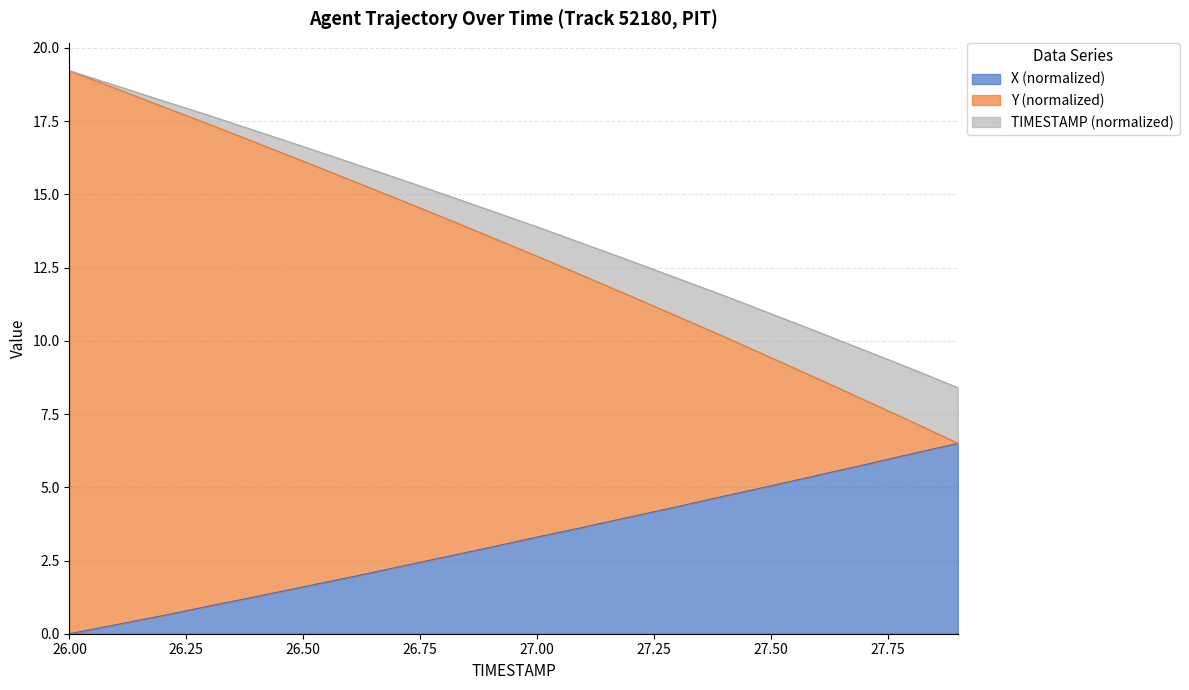

Reading left to right, what are all the values shown in this chart?

X: 26.0=0.0	26.1=0.3	26.2=0.6	26.3=1.0	26.4=1.3	26.5=1.6	26.6=1.9	26.7=2.3	26.8=2.6	26.9=3.0	27.0=3.3	27.1=3.6	27.2=4.0	27.3=4.3	27.4=4.7	27.5=5.0	27.6=5.4	27.7=5.8	27.8=6.1	27.9=6.5
Y: 26.0=19.2	26.1=18.6	26.2=18.0	26.3=17.4	26.4=16.8	26.5=16.1	26.6=15.5	26.7=14.9	26.8=14.2	26.9=13.6	27.0=12.9	27.1=12.2	27.2=11.5	27.3=10.8	27.4=10.1	27.5=9.4	27.6=8.7	27.7=8.0	27.8=7.3	27.9=6.5
TIMESTAMP: 26.0=19.2	26.1=18.7	26.2=18.2	26.3=17.7	26.4=17.2	26.5=16.6	26.6=16.1	26.7=15.6	26.8=15.0	26.9=14.5	27.0=13.9	27.1=13.3	27.2=12.7	27.3=12.1	27.4=11.5	27.5=10.9	27.6=10.3	27.7=9.7	27.8=9.1	27.9=8.4